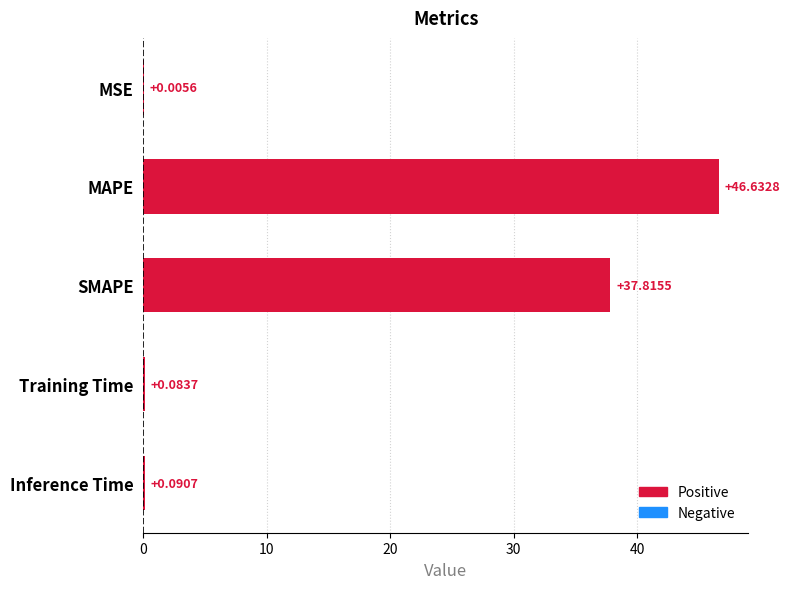

At which category does the chart reach its peak across all series?

MAPE